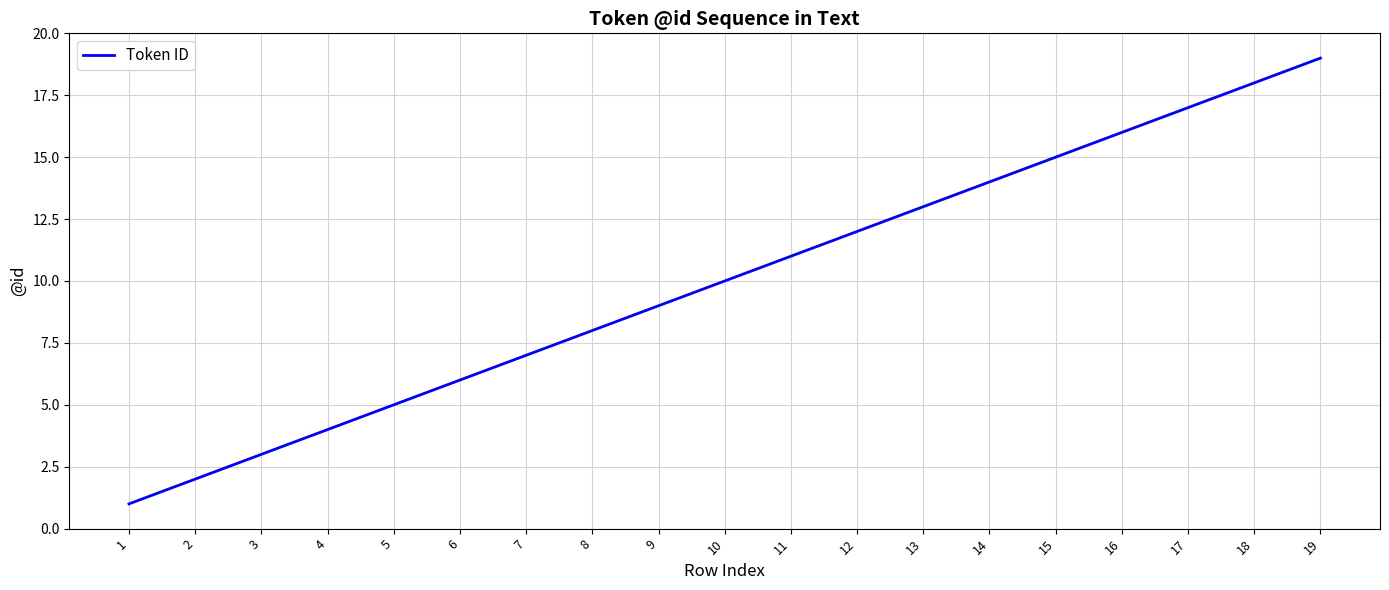

Which label corresponds to the largest value in the chart?

19